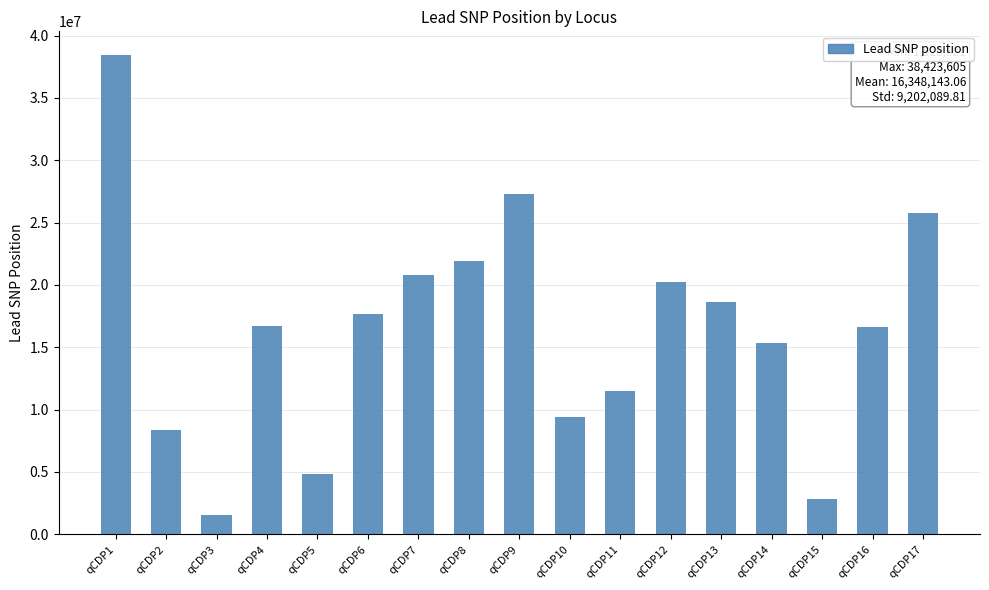

The value at qCDP9 is 27323749. True or false?

True